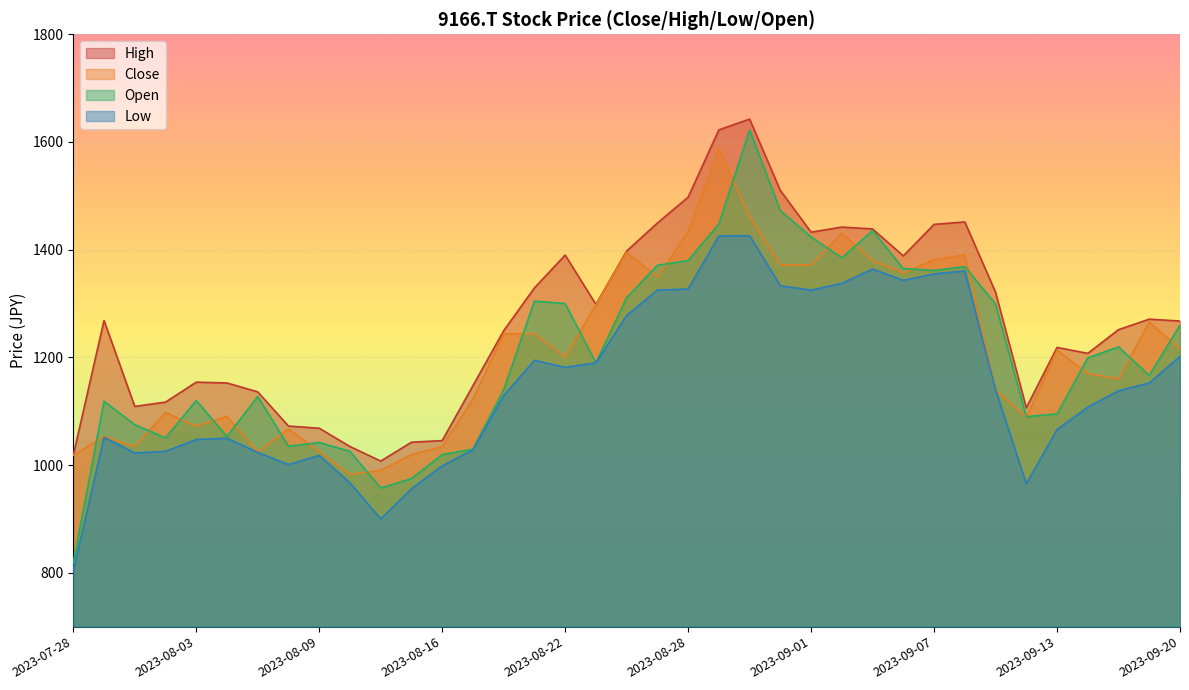

Read the High value at 2023-08-24.

1397.5